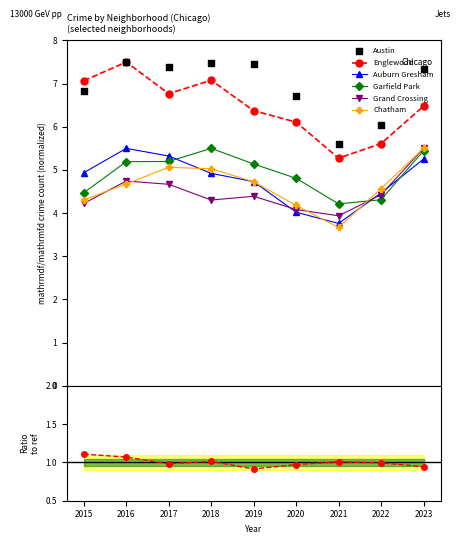

What are all the series names shown in the legend?

Englewood, Auburn Gresham, Garfield Park, Grand Crossing, Chatham, Austin